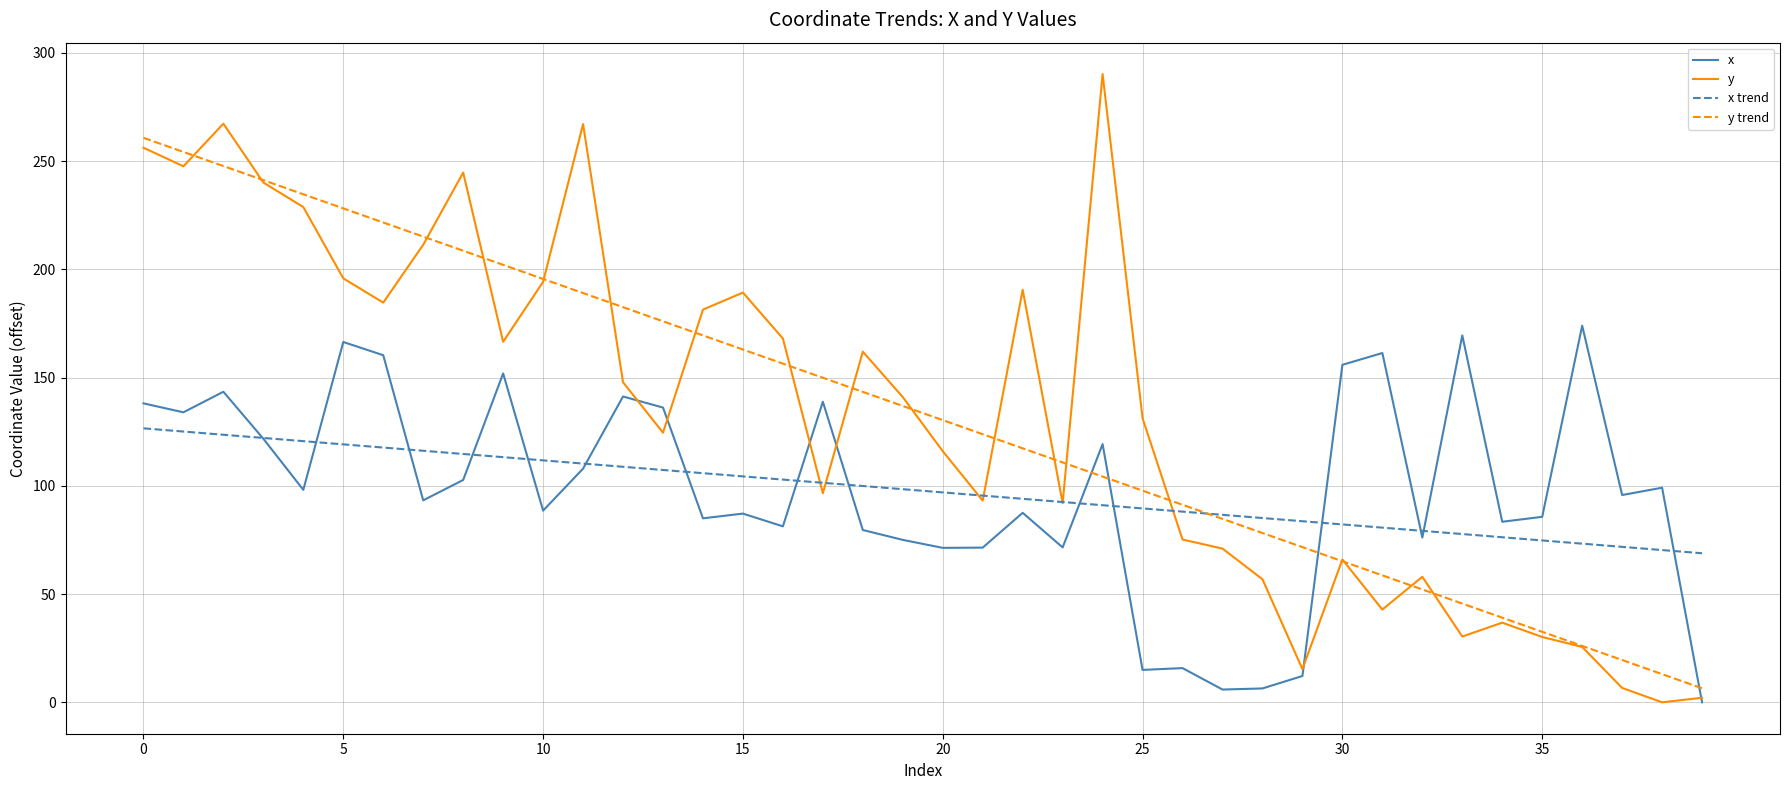

How many values in the x series exceed 95?

20